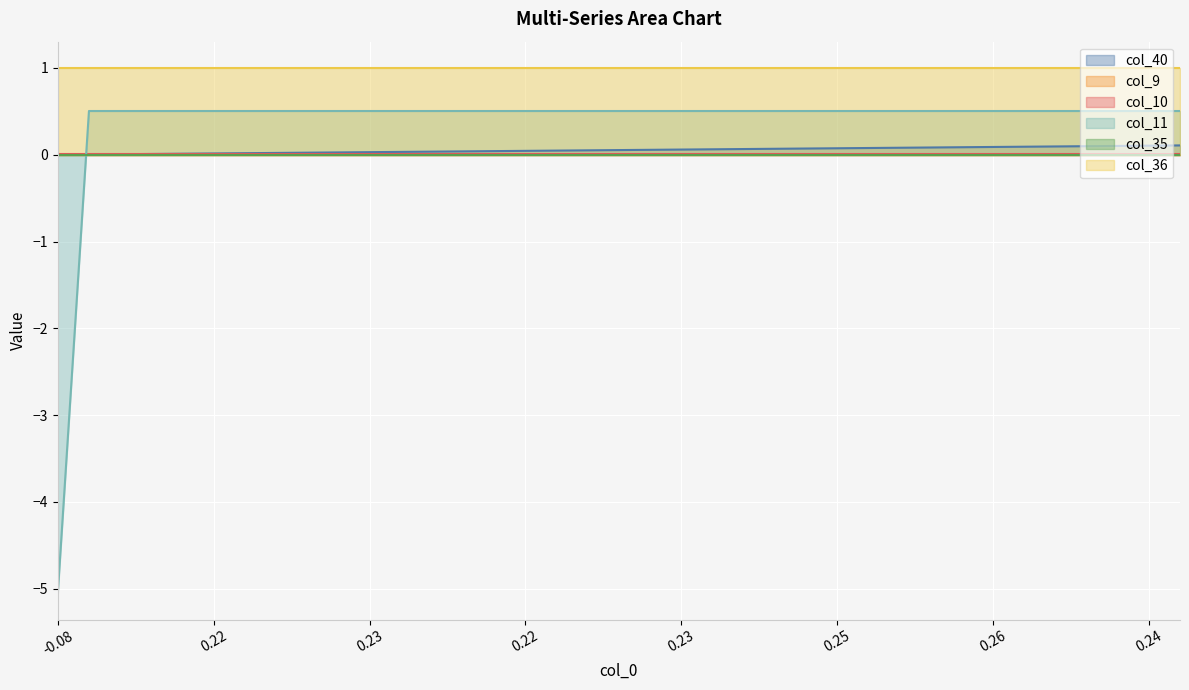

The col_10 series shows 0.0 at 16. True or false?

False